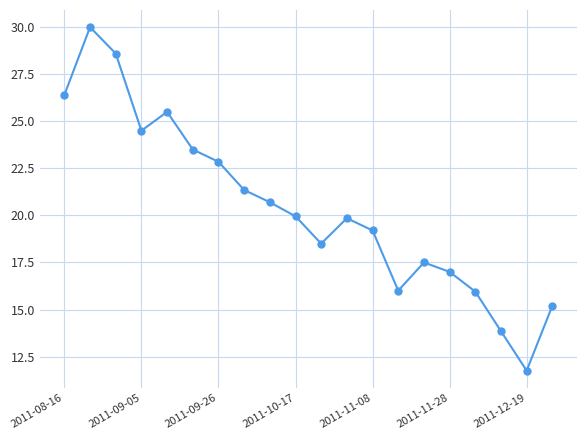

How many interior local valleys (lower than both neighbors) does the data have?

4